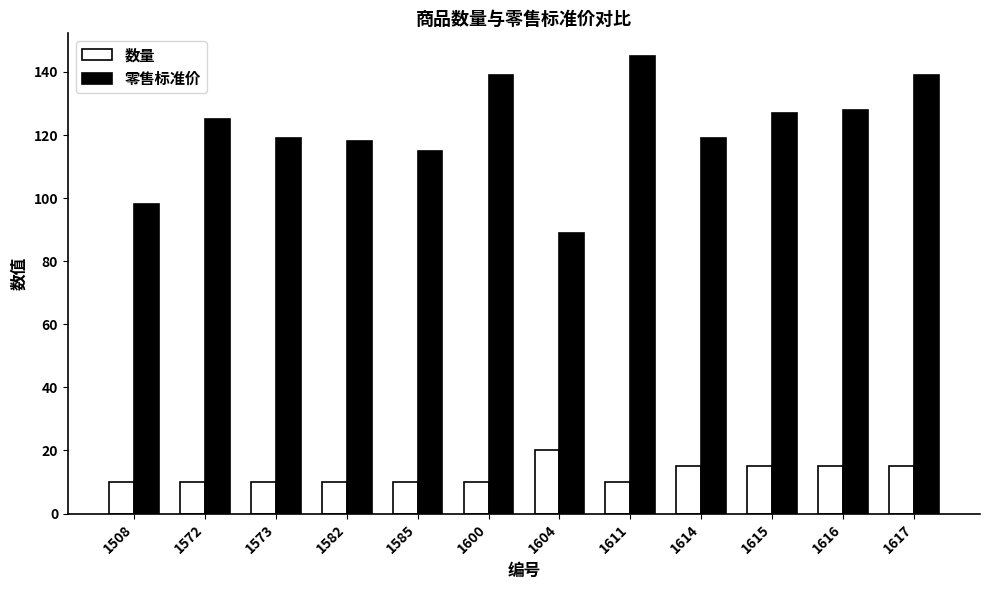

At how many categories does at least one series exceed 73?

12